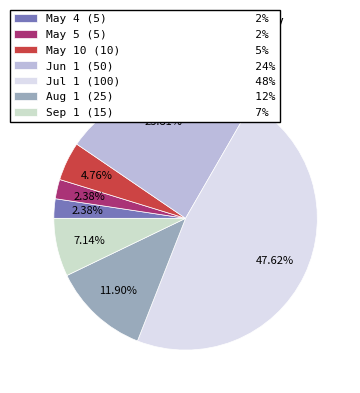

Which category has the smallest portion of the pie?

2011-05-04